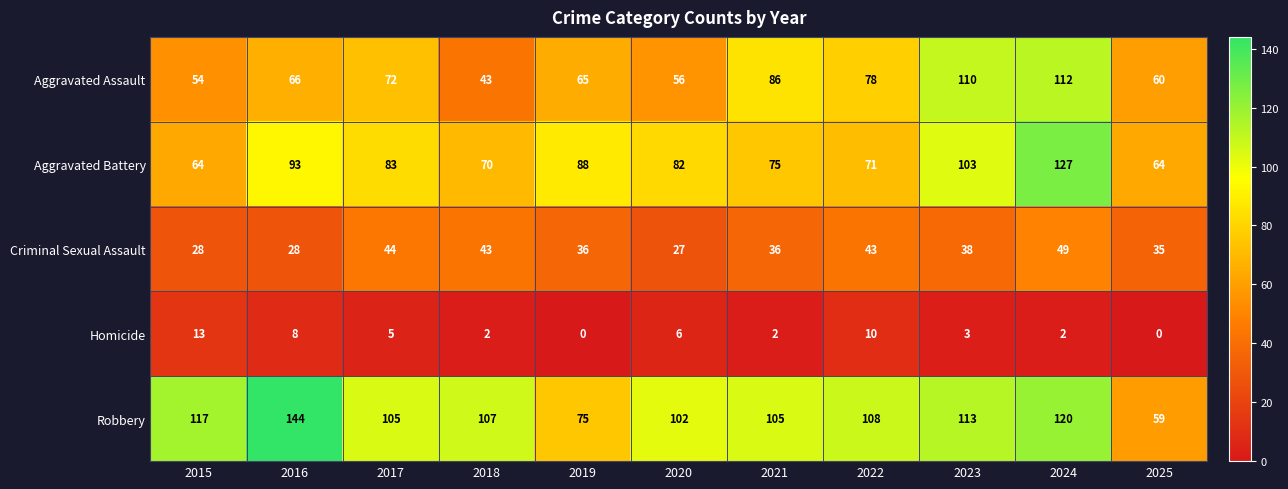

Which category has the highest value across all series?

2016